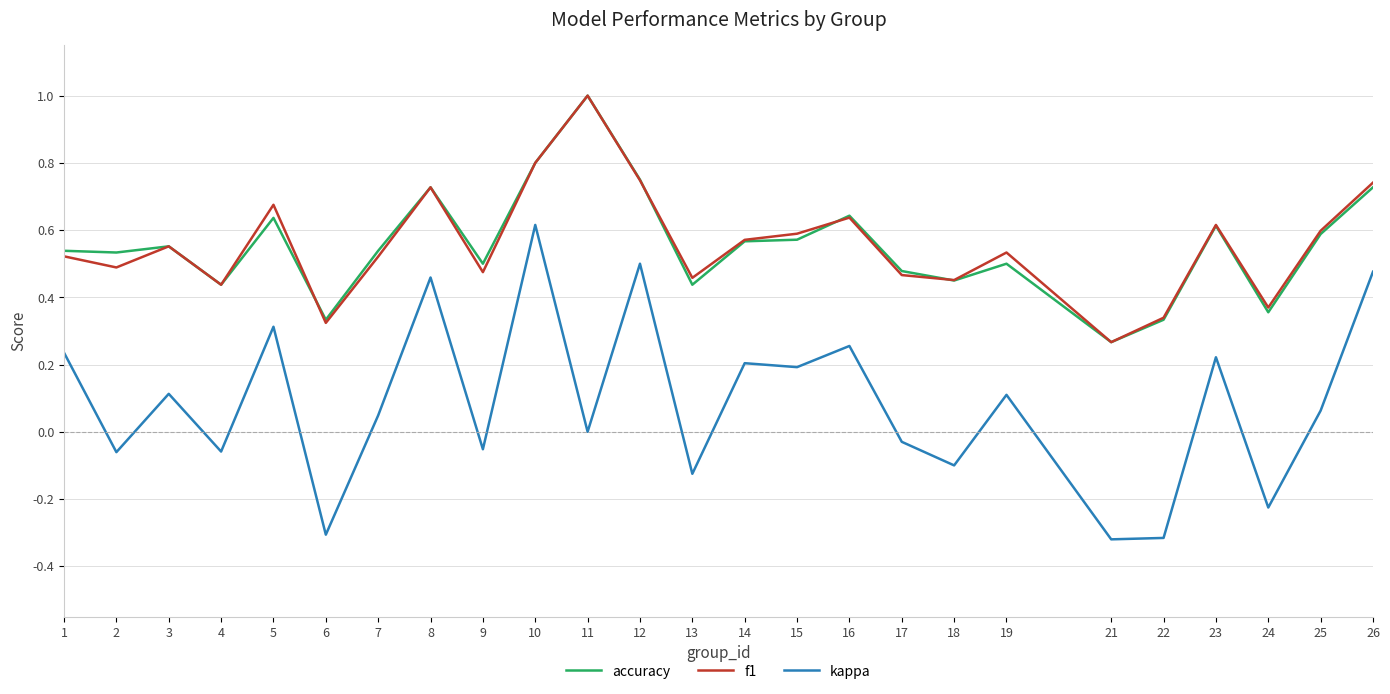

Is the value of f1 at 4 greater than the value of kappa at 1?

Yes